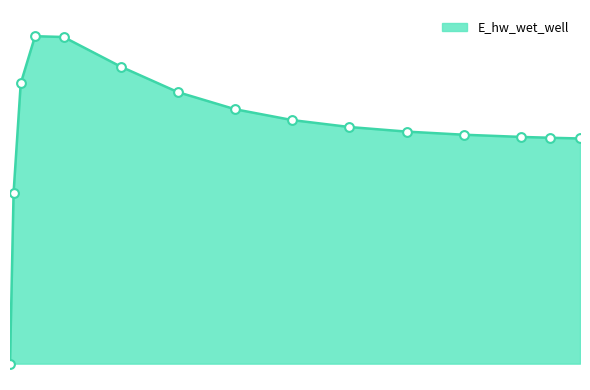

Does the chart have visible grid lines?

No